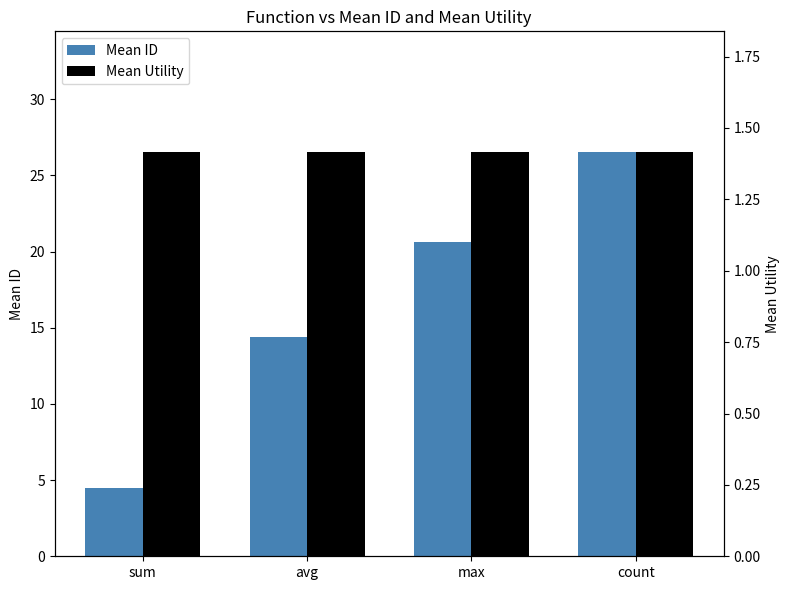

At count, list the series in order from largest to smallest.

Mean ID, Mean Utility